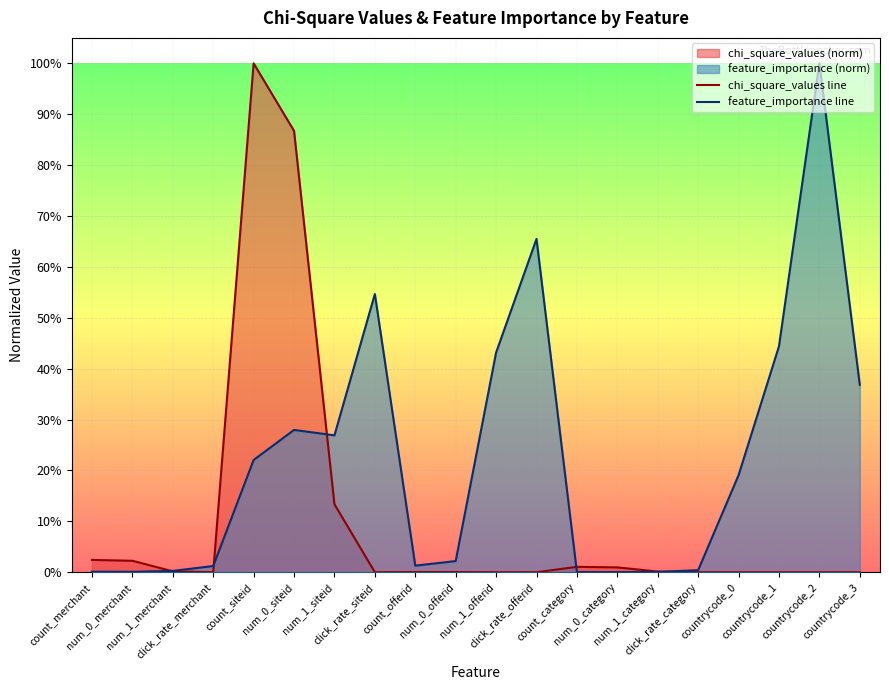

What is the average value of the chi_square_values line series?

0.1